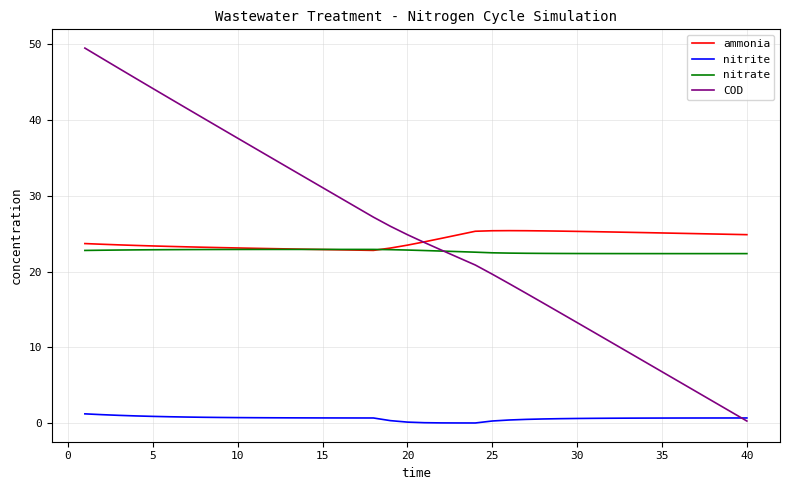

Which series has the largest range (max minus min)?

COD